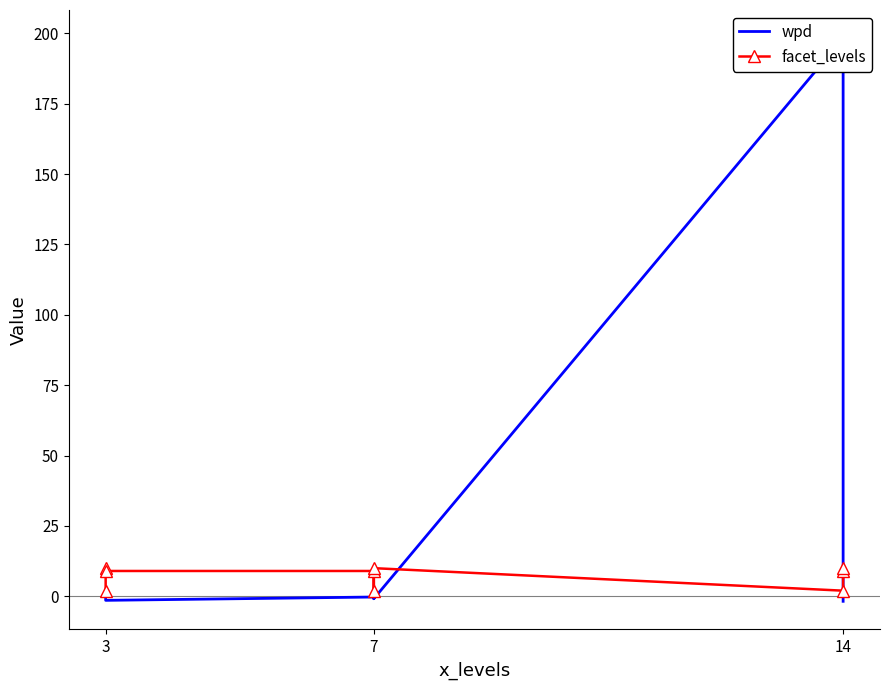

What are all the series names shown in the legend?

wpd, facet_levels